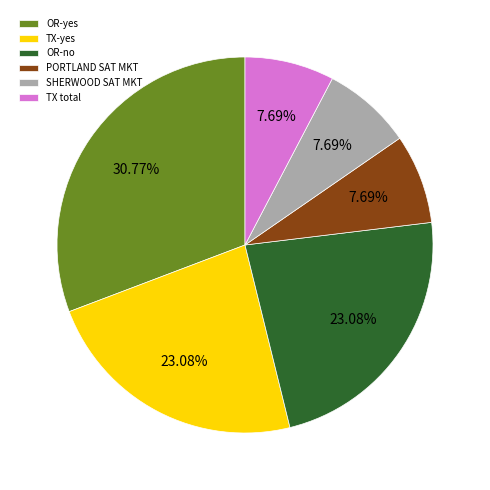

Between OR-yes and TX-yes, which is larger?

OR-yes